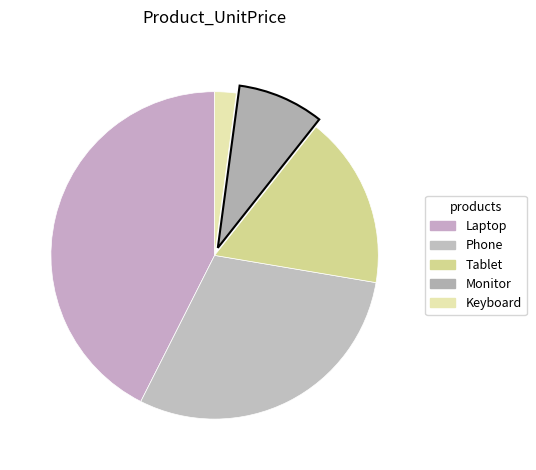

To the nearest percent, what percentage of the pie is Laptop?

43%